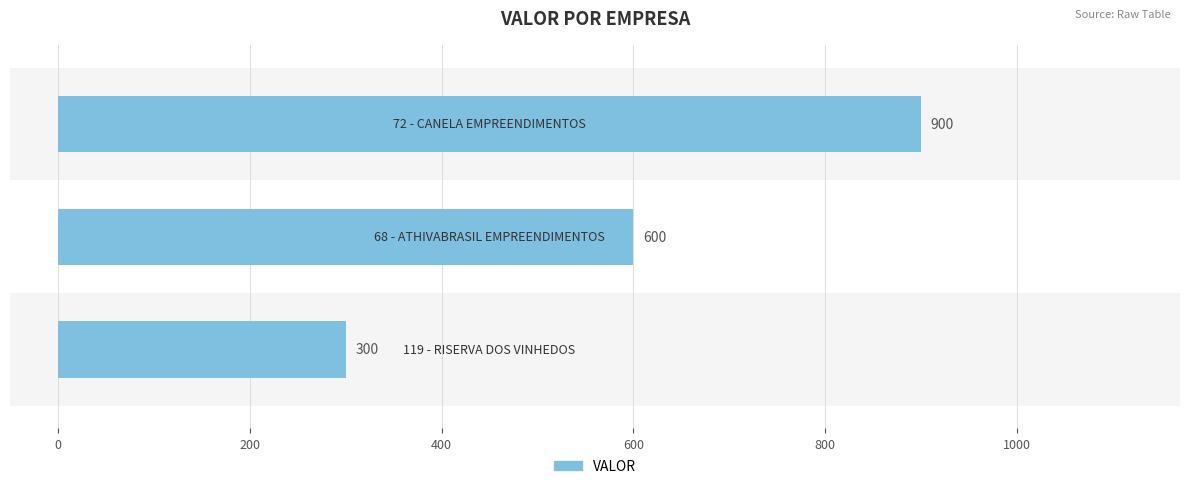

Count the values in the range 300 to 900.

3